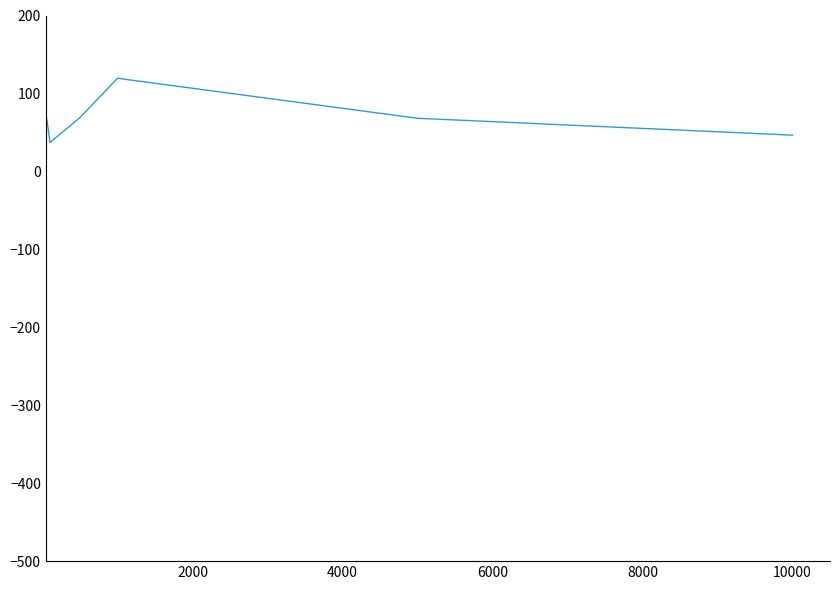

What is the sum of all values?

412.7